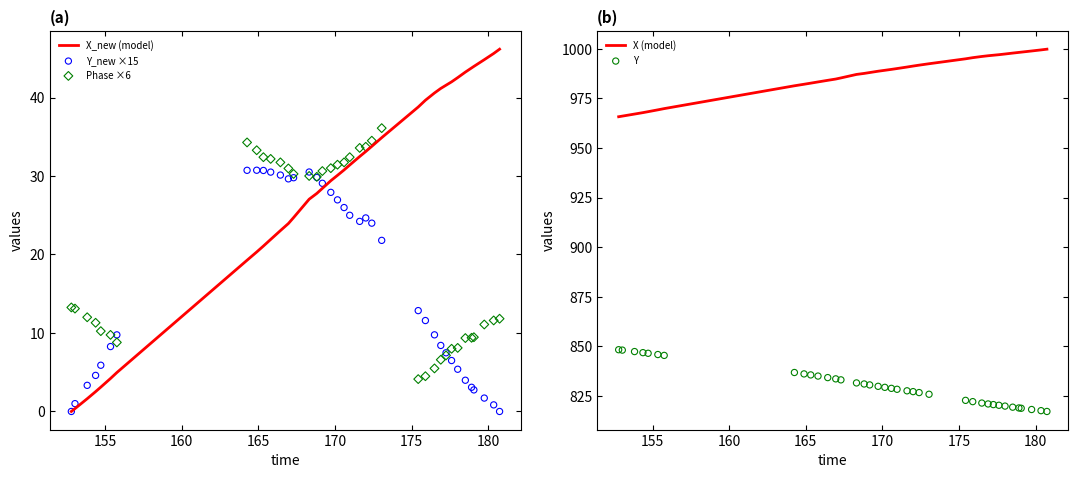

Which series has the largest Y range (max minus min)?

X_new (model)